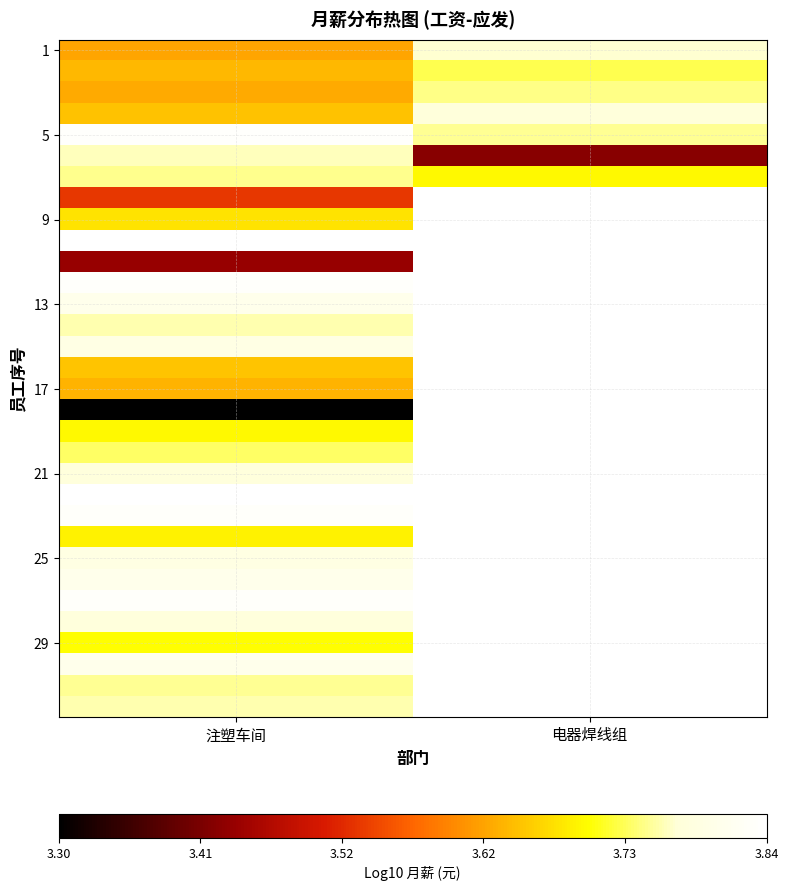

What is the total value across all series at 注塑车间?

118.9